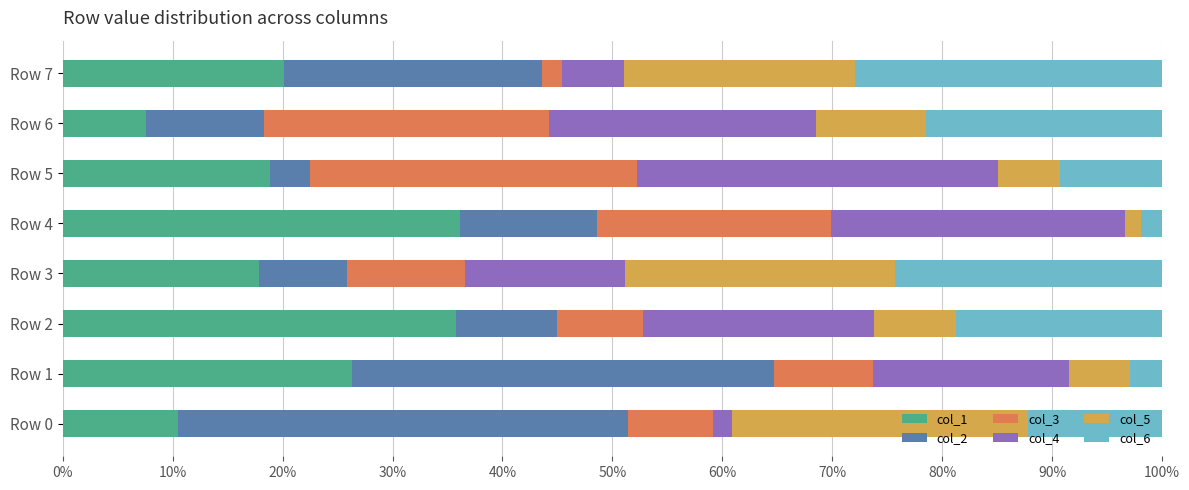

What is the value of the col_3 bar at the 1st from the left?

0.1